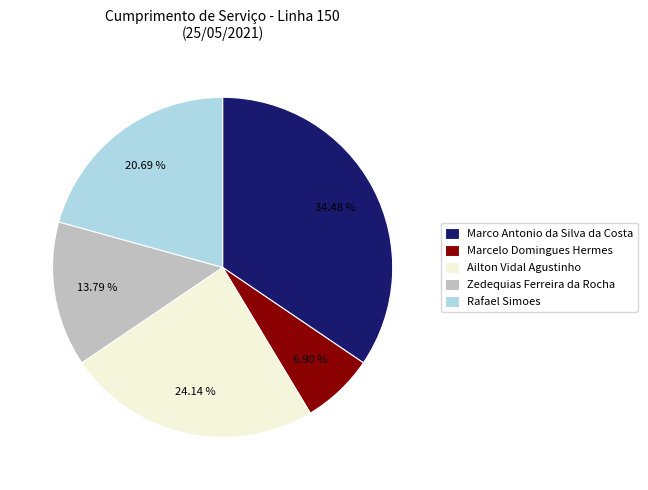

Does any single category account for the majority?

No